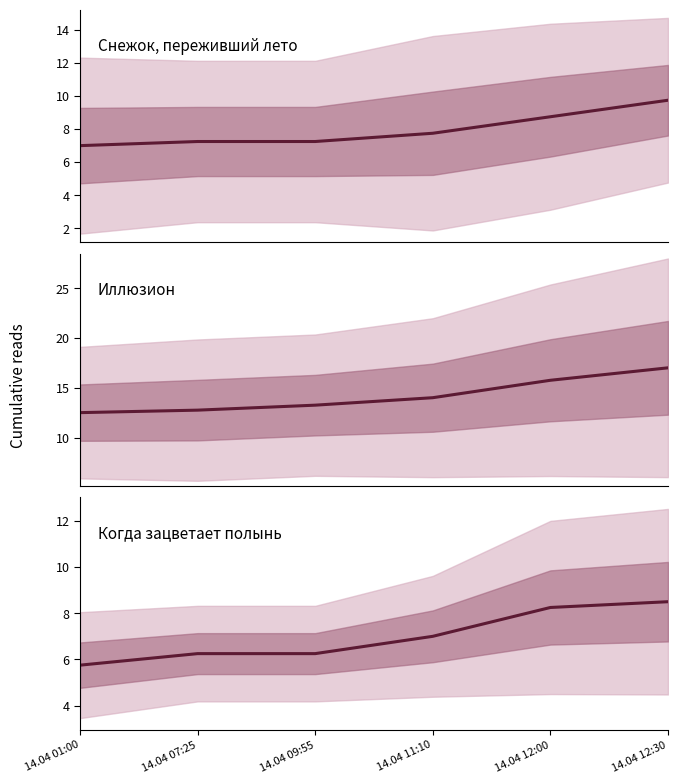

Rank the categories by Иллюзион value from highest to lowest.

14.04 12:30, 14.04 12:00, 14.04 11:10, 14.04 09:55, 14.04 07:25, 14.04 01:00